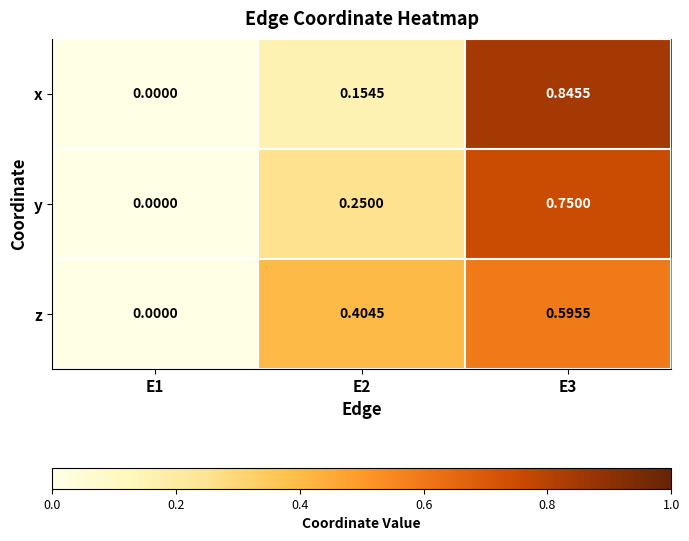

Rank the series by their maximum value, from highest to lowest.

x, y, z